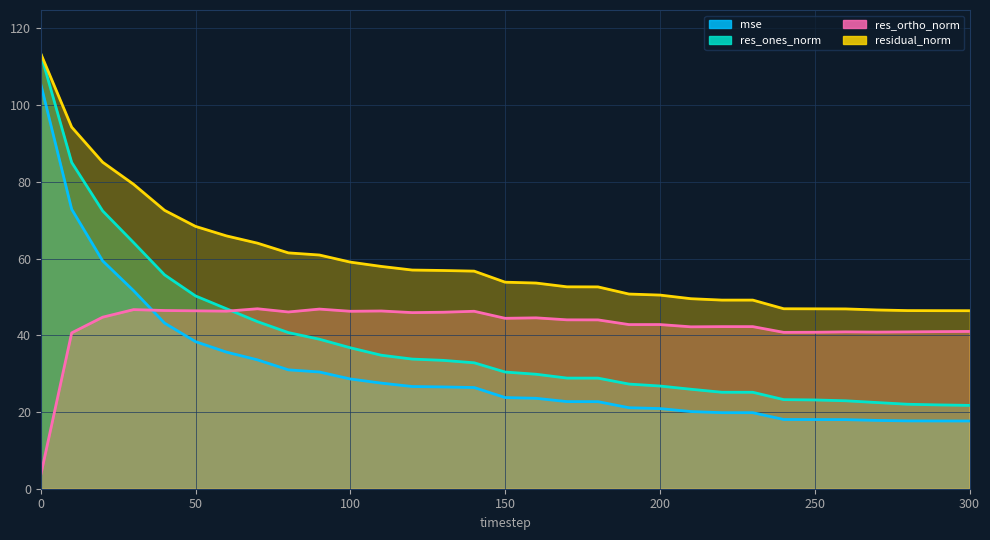

Where is the first local minimum for res_ortho_norm?

60